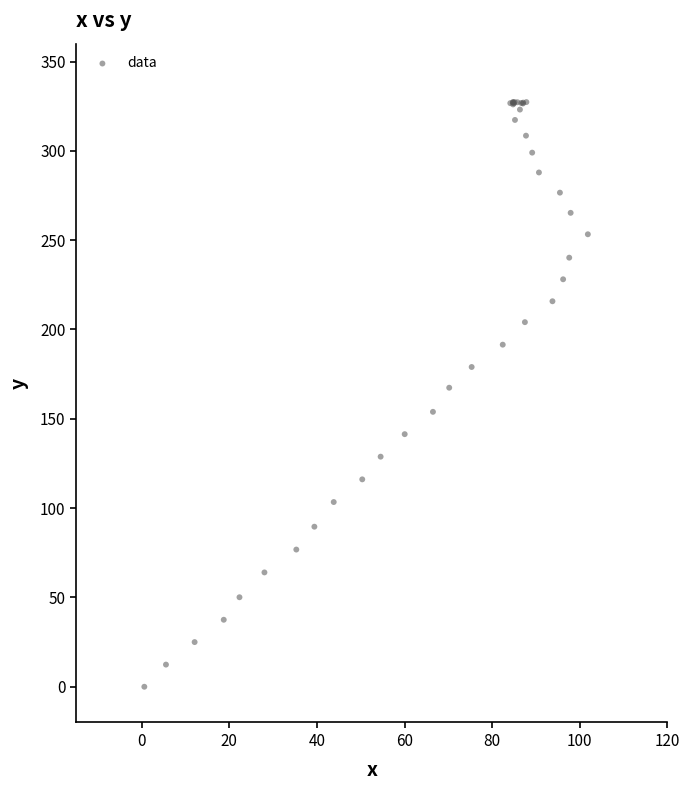

What Y value in the scatter plot is closest to 163?

167.4